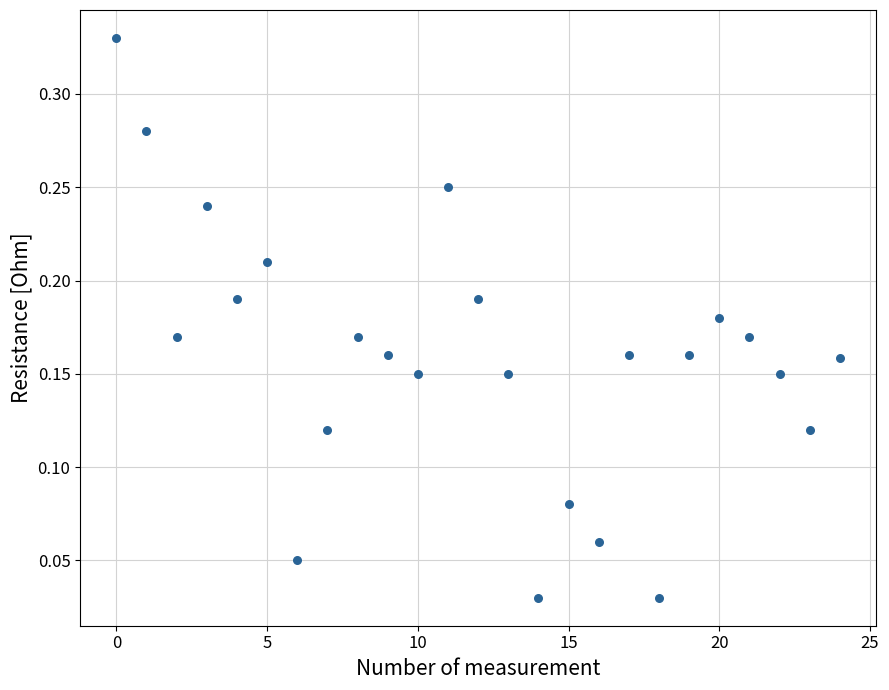

How many points are shown in the scatter plot?

25